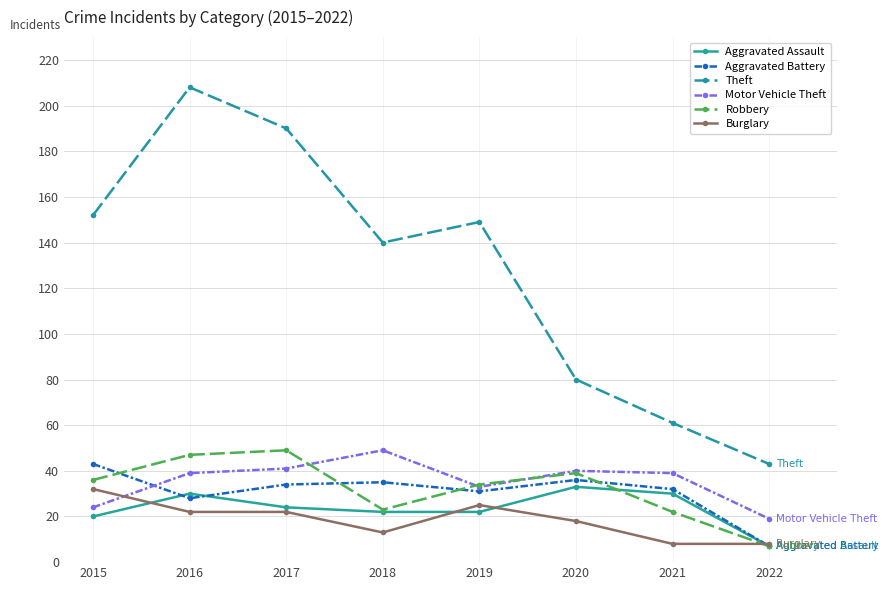

At 2015, list the series in order from smallest to largest.

Aggravated Assault, Motor Vehicle Theft, Burglary, Robbery, Aggravated Battery, Theft